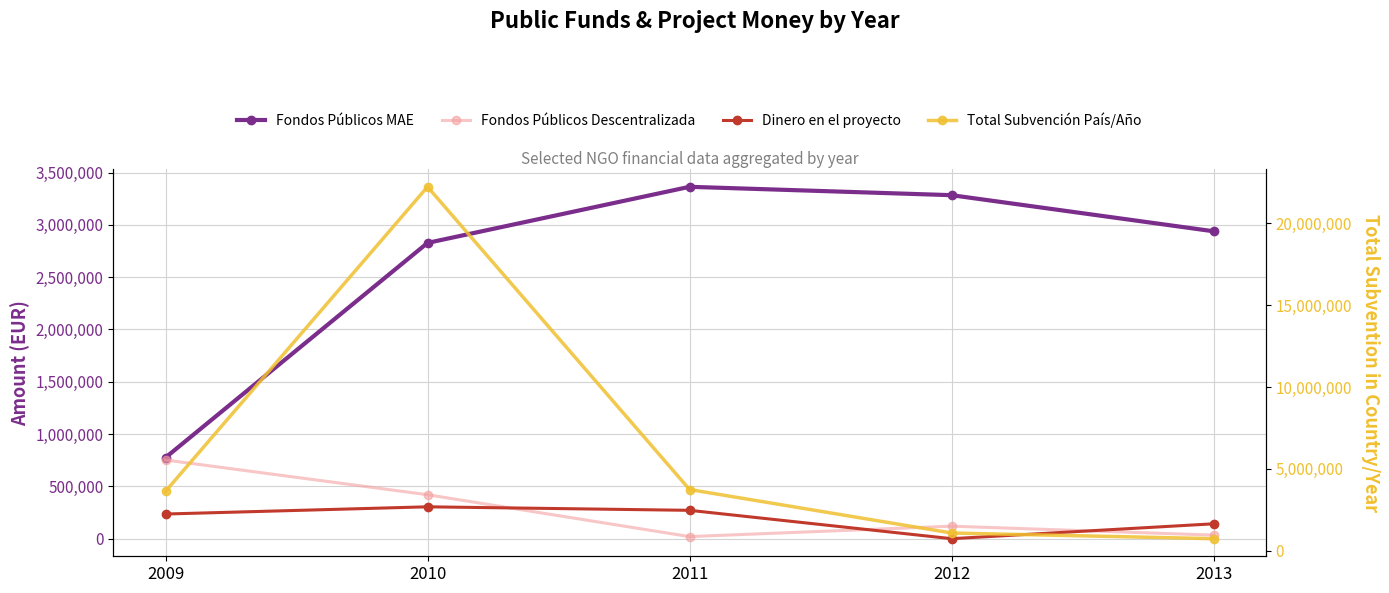

What is the value of the Fondos Públicos MAE point at the 2nd from the left?

2827707